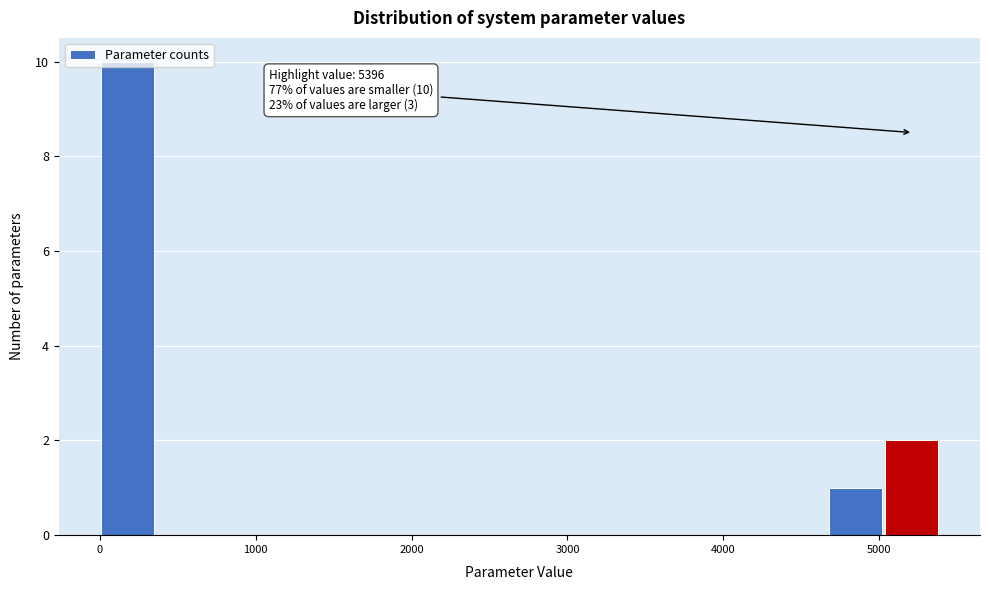

Around what value on the x-axis is the tallest bar? Give the approximate position of its centre, as read against the axis.

200